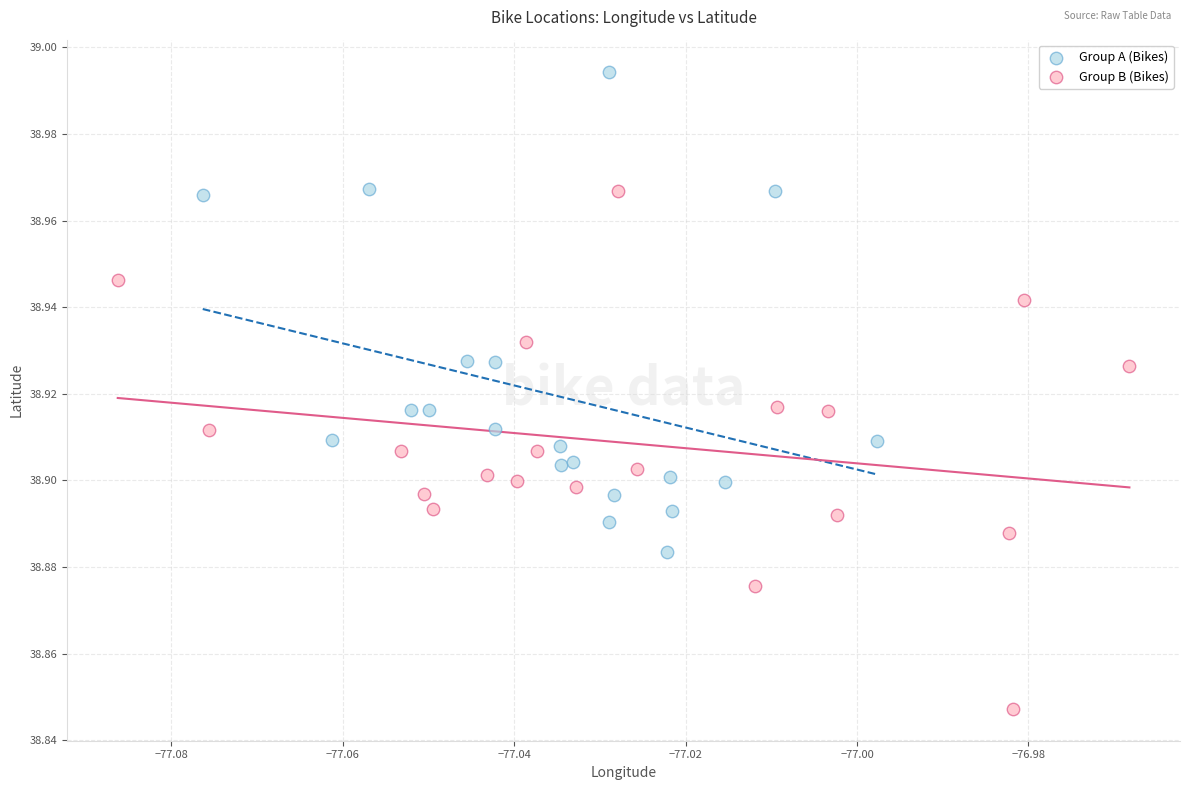

Which series reaches the minimum Y coordinate?

Group B (Bikes)